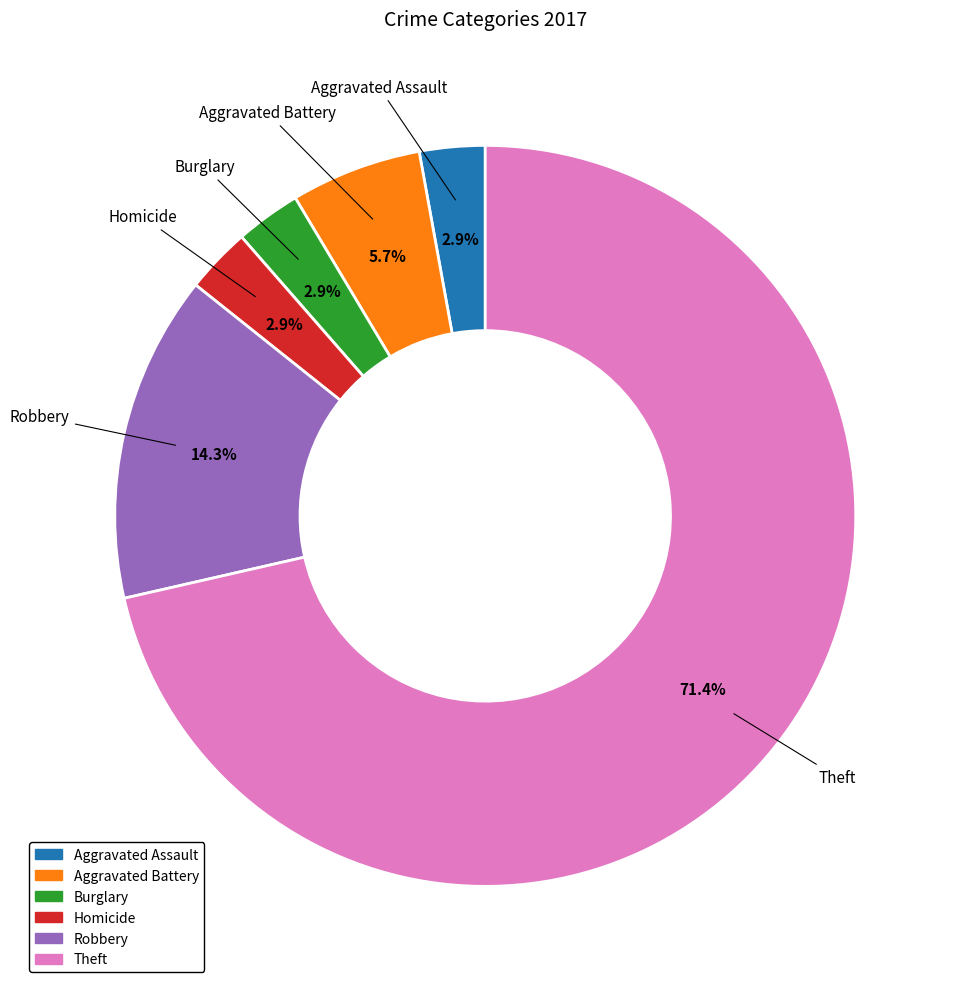

Does any single category account for the majority?

Yes